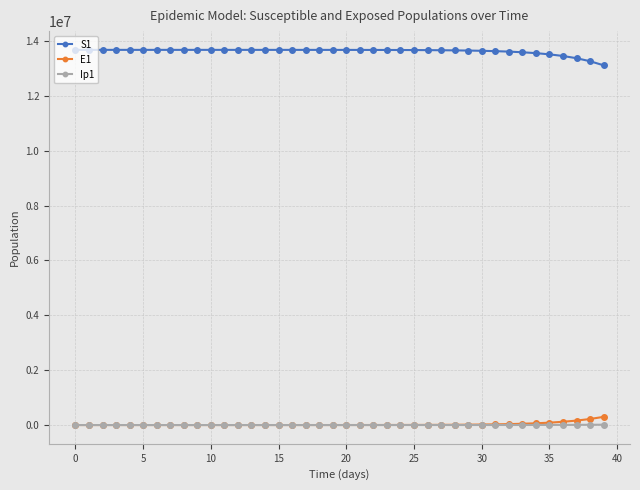

Which series has the largest total across all categories?

S1